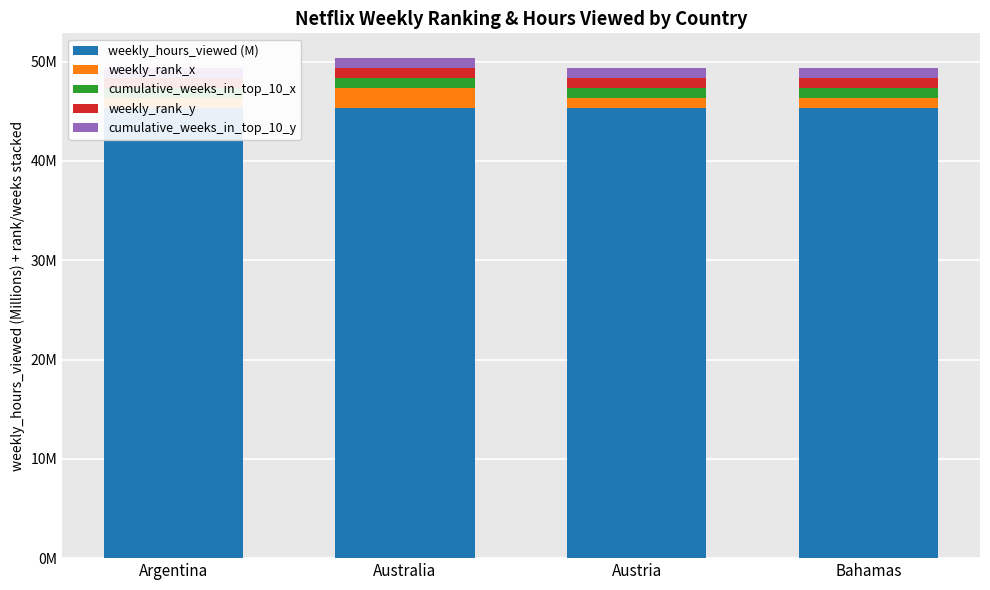

What is the sum of the cumulative_weeks_in_top_10_y values at Australia and Bahamas?

2.0